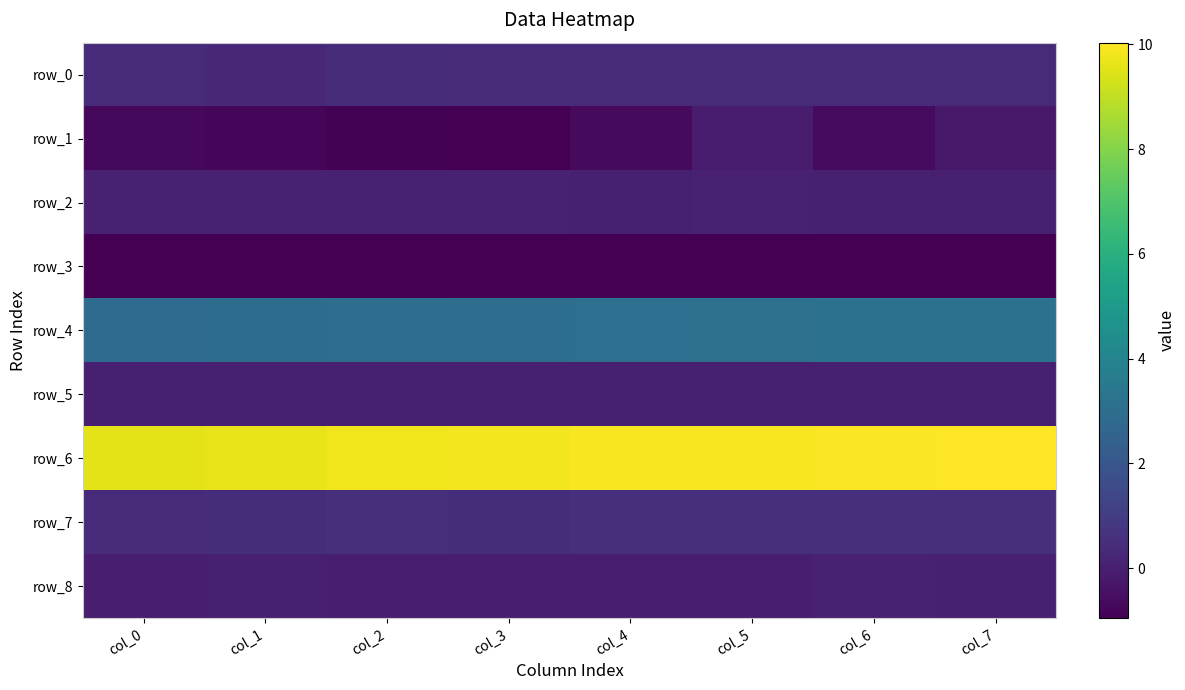

What is the smallest value displayed?

-1.0